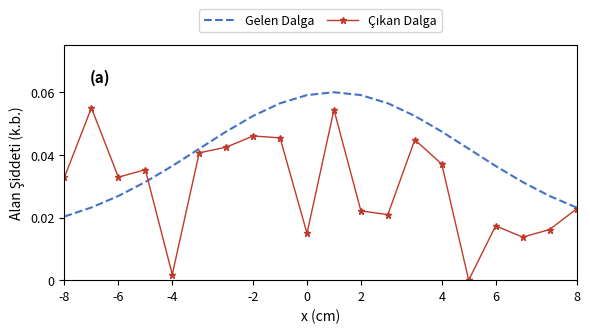

At how many categories does at least one series exceed 0?

20